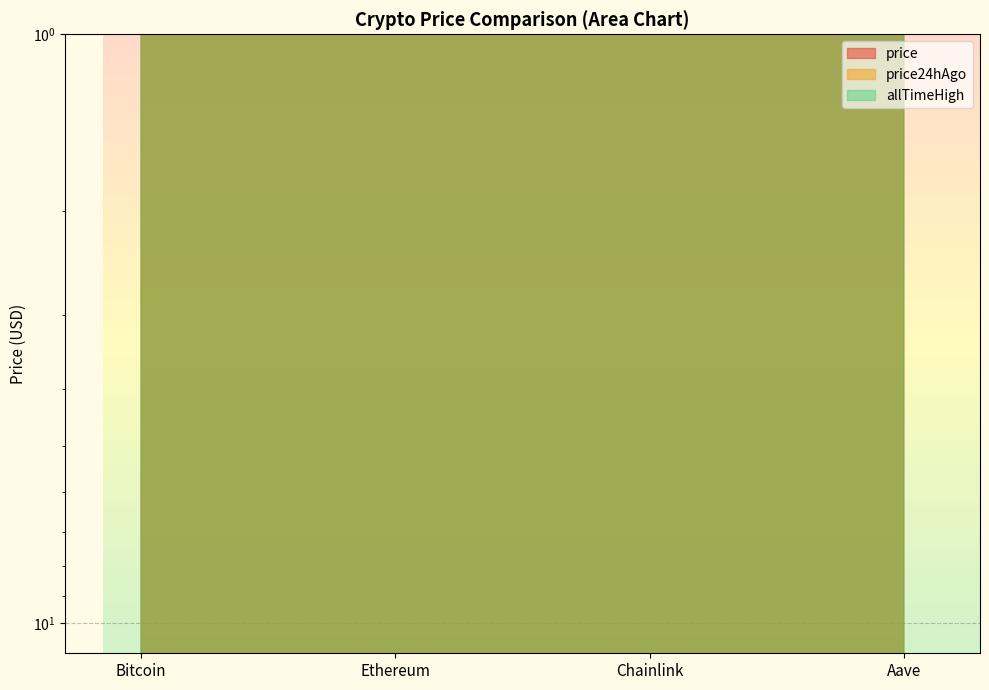

What is the difference between the maximum and second lowest values in the price series?

109926.4